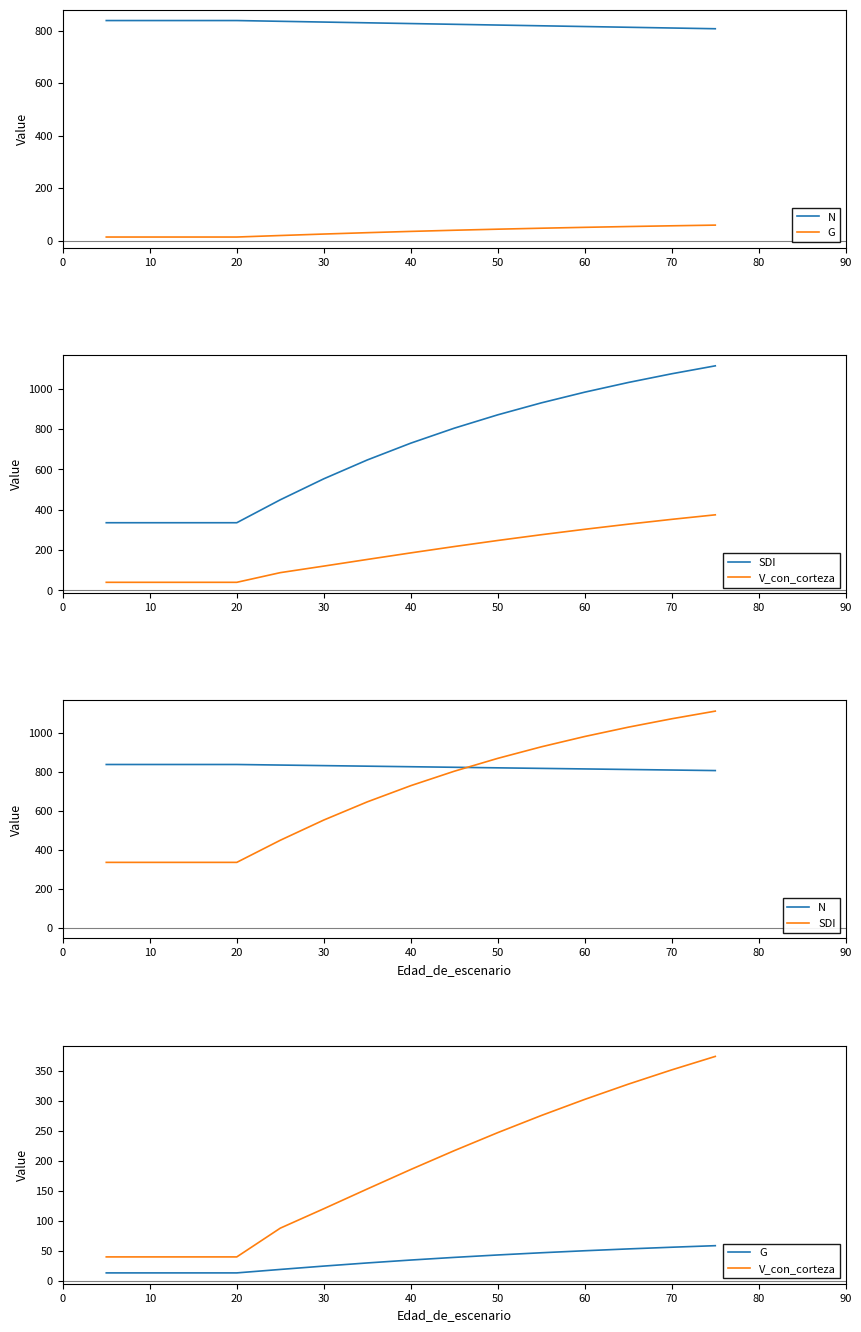

True or false: SDI has a value of 319.1 at 90.

False